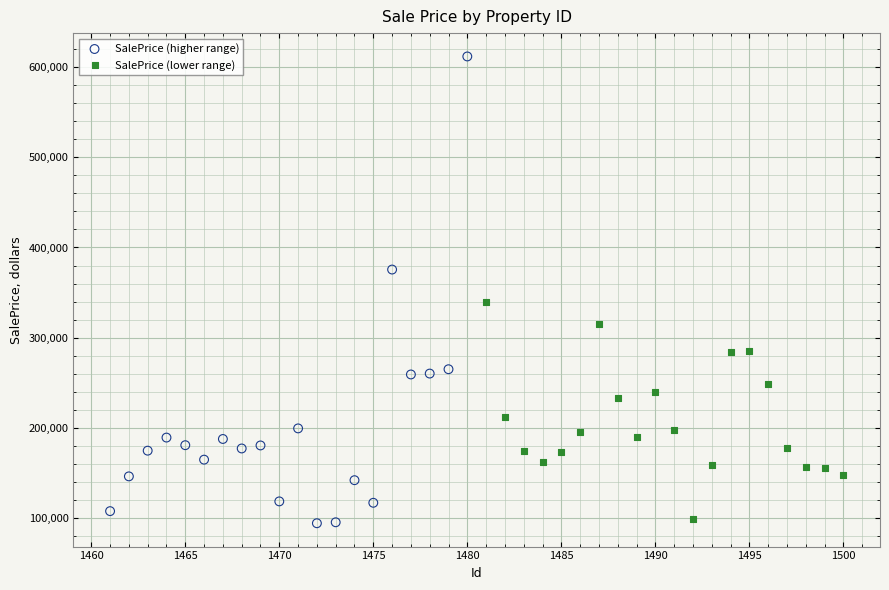

What are all the series names shown in the legend?

SalePrice (higher range), SalePrice (lower range)